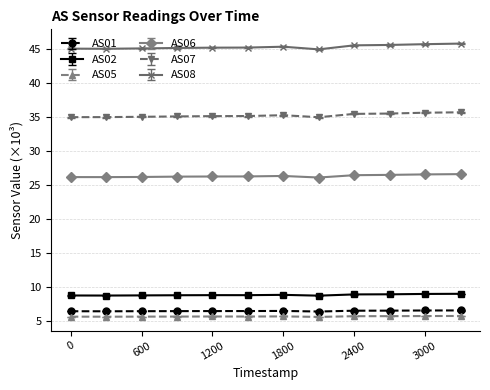

What is the smallest value displayed?

5.6